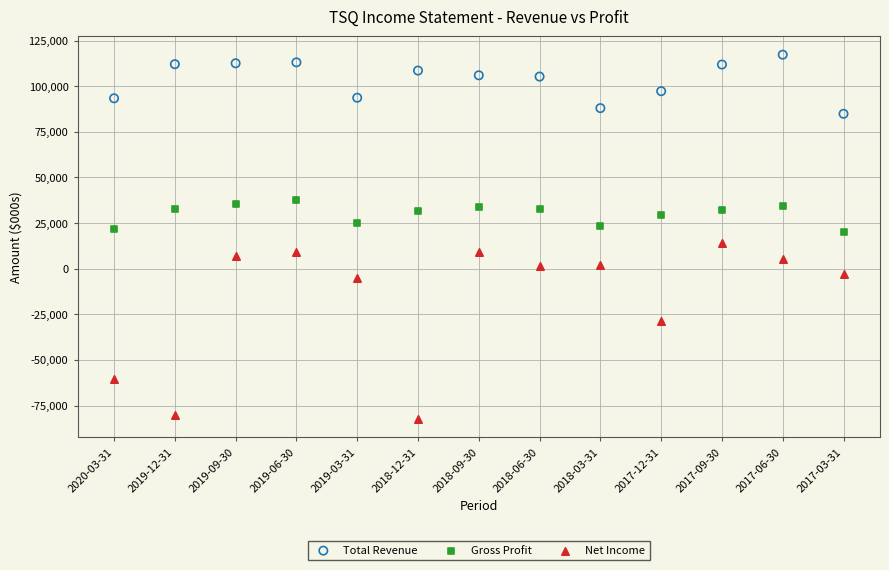

Which series contains the lowest Y value?

Net Income